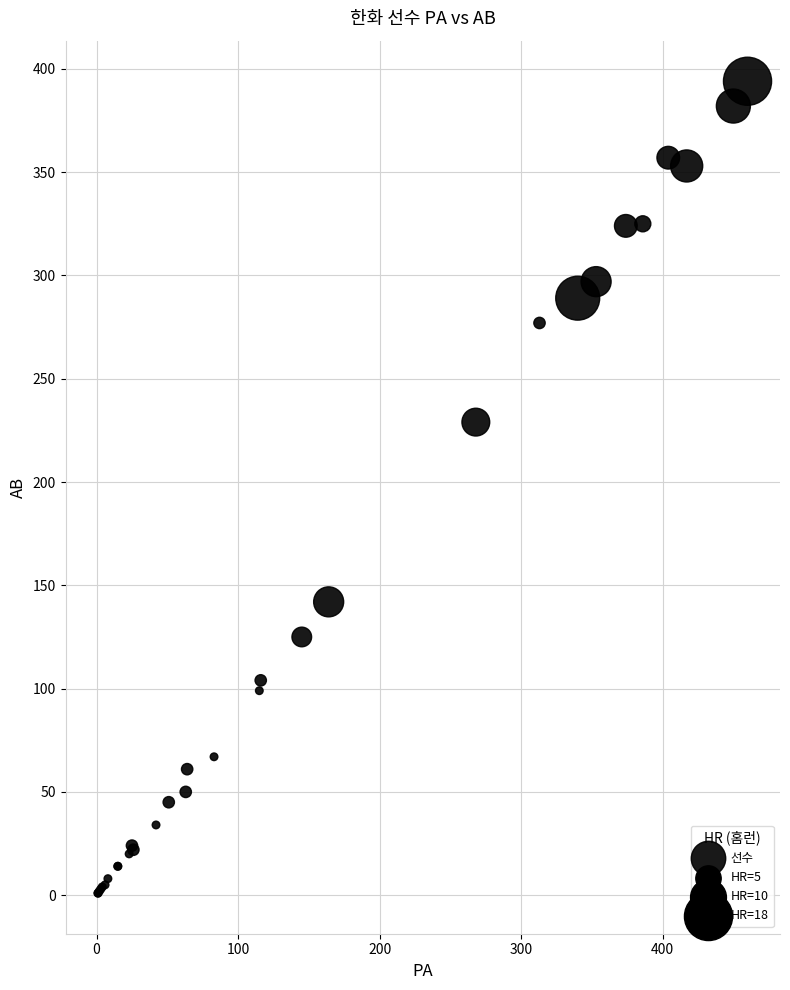

What Y value in the scatter plot is closest to 197?

229